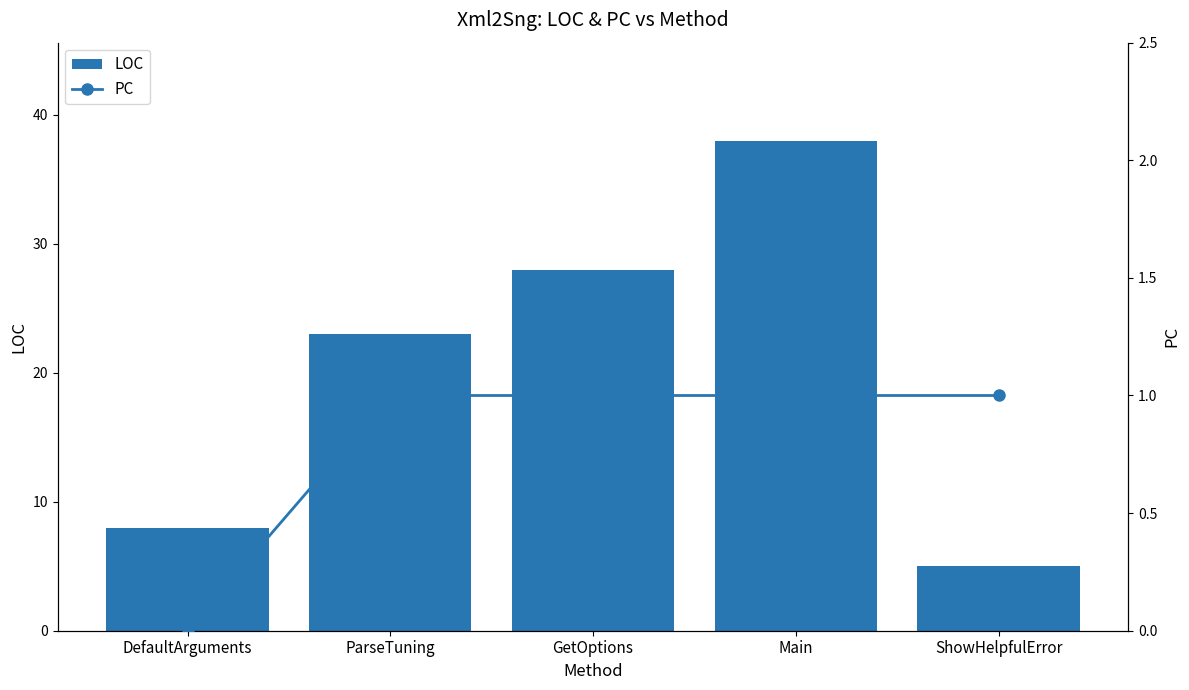

Which has a higher value, GetOptions or DefaultArguments?

GetOptions